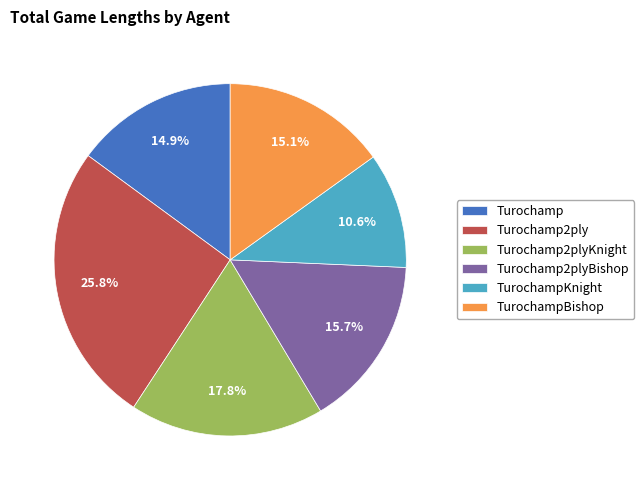

What is the largest slice in the pie chart?

Turochamp2ply